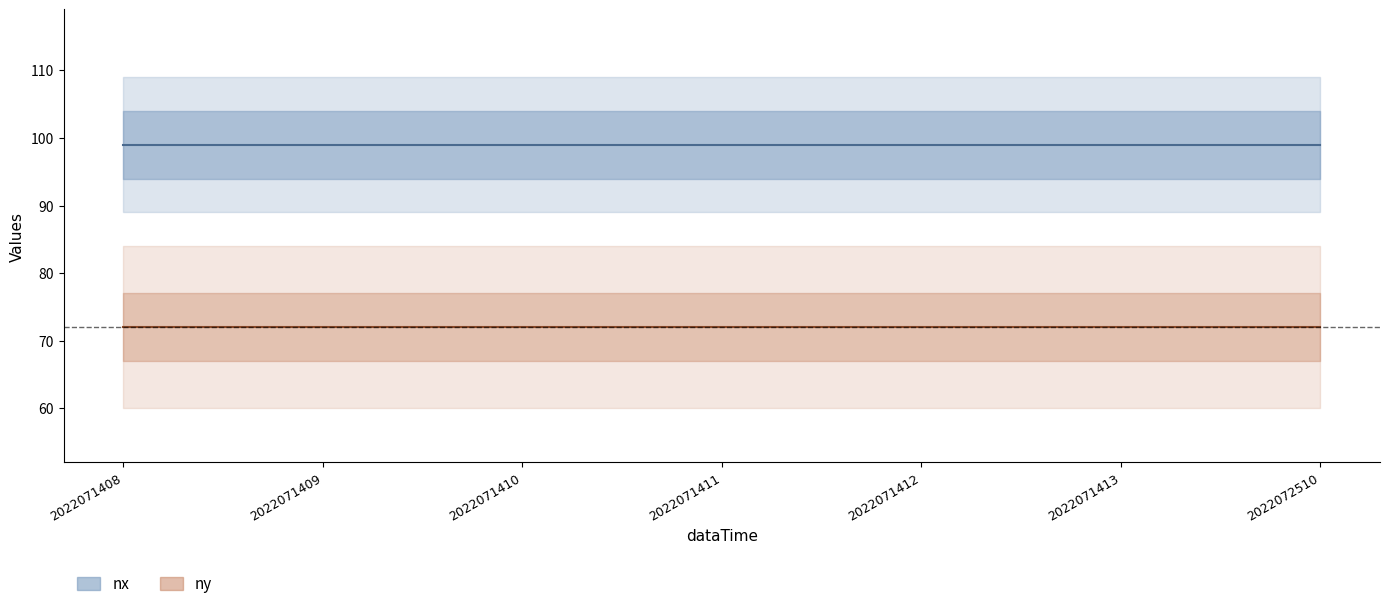

Which category has the highest value in the nx series?

2022071408